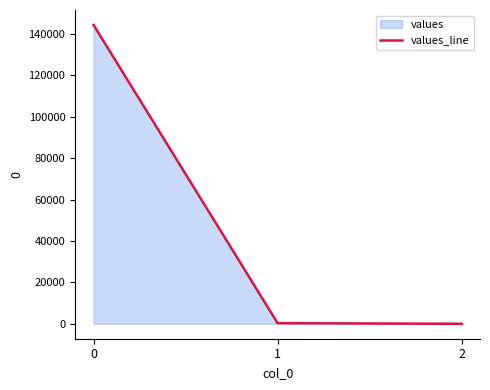

At which label is the value closest to 72185?

1